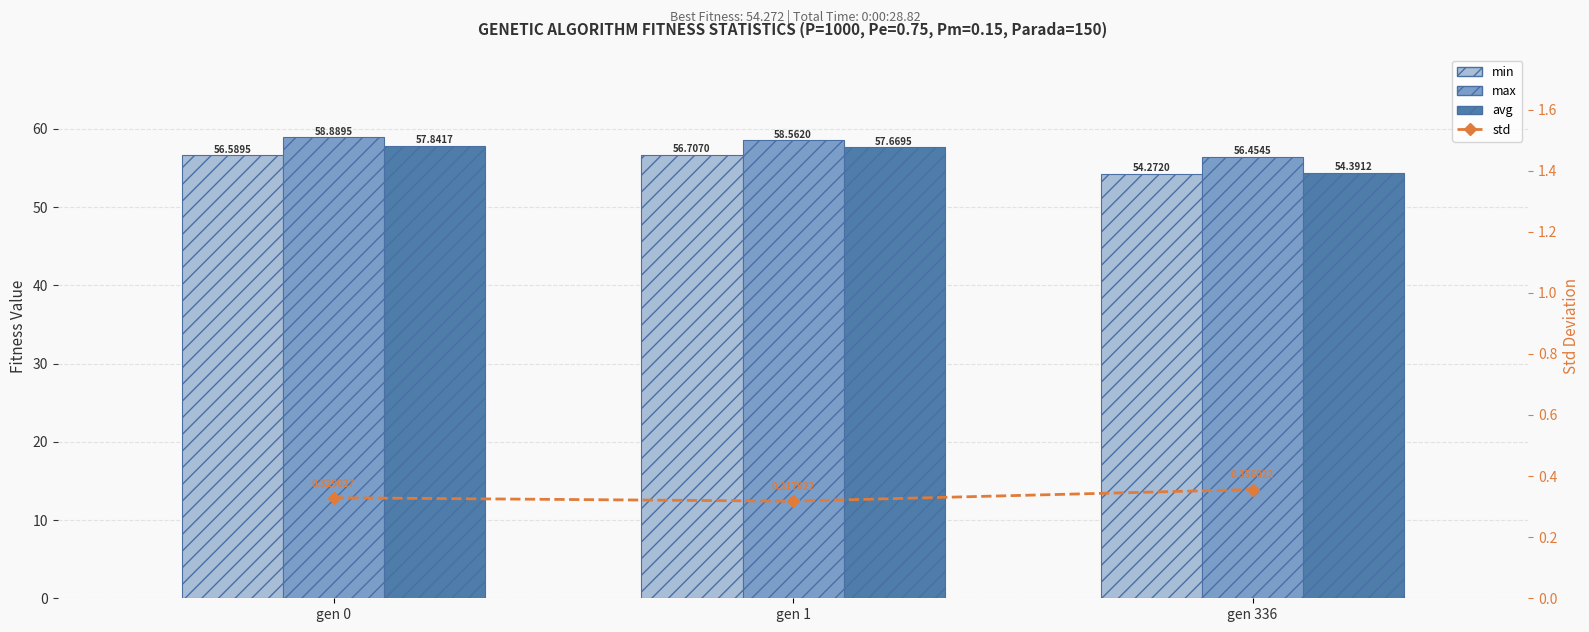

What is the sum of the max values at gen 336 and gen 0?

115.3